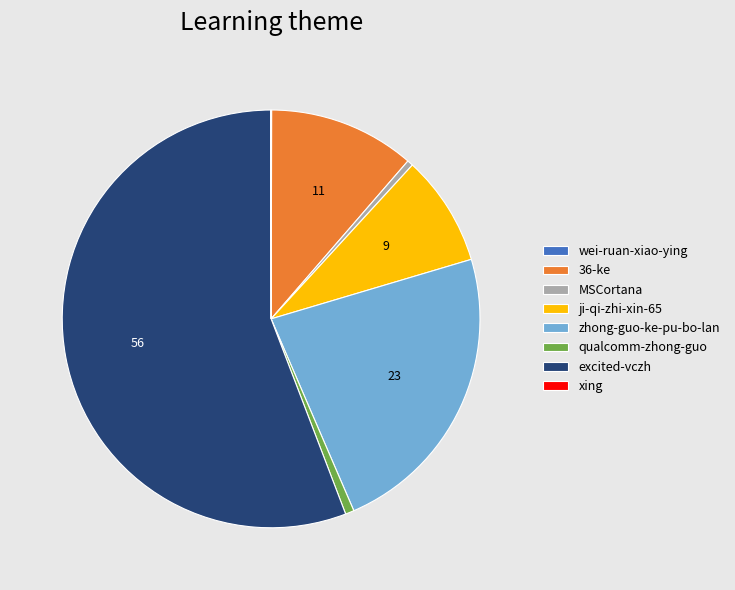

Is the sum of MSCortana and ji-qi-zhi-xin-65 greater than half?

No